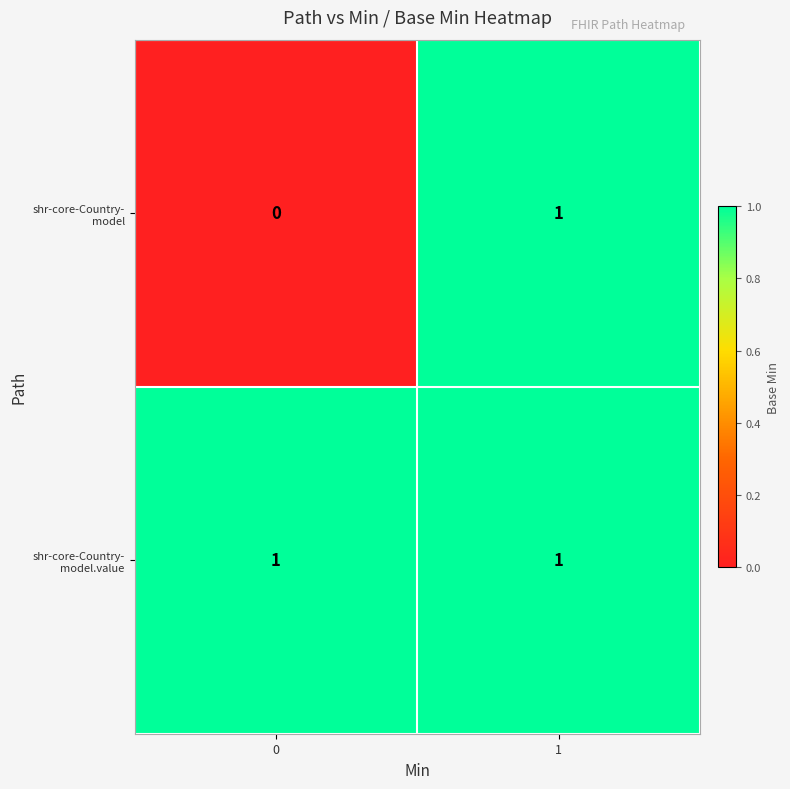

Count the number of categories in the chart.

2